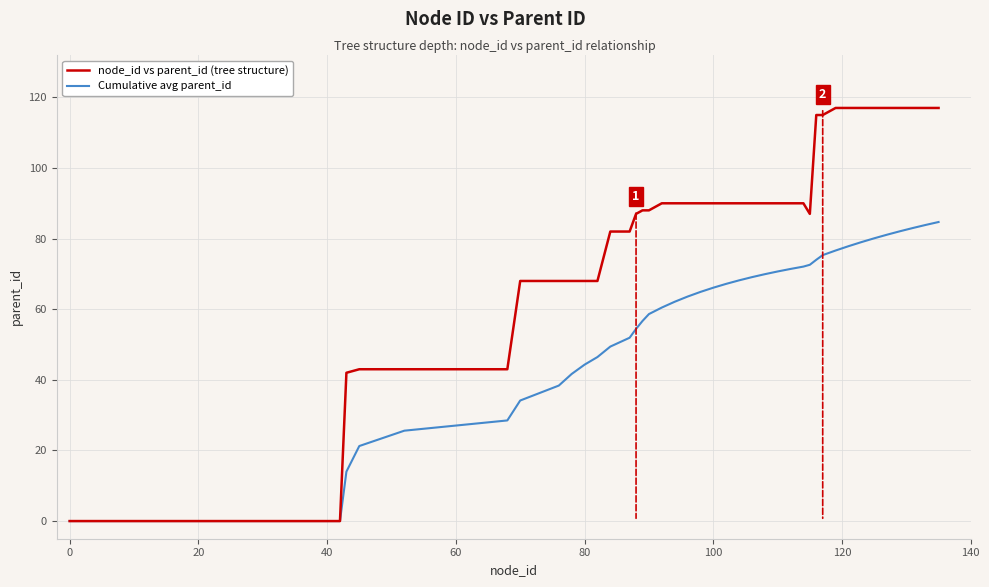

What is the greatest value displayed?

117.0